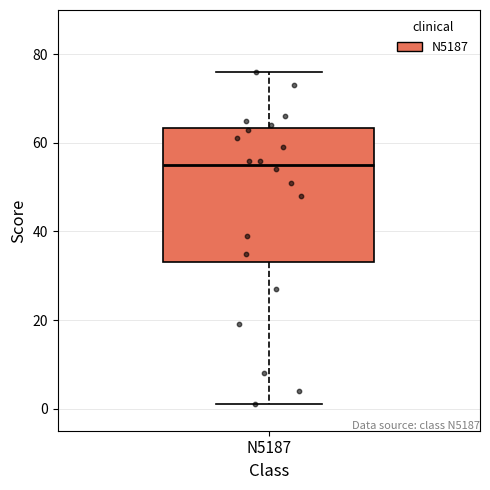

Read this box plot against the y-axis: the position of the median line, the range covered by the box, and the ends of both whiskers. The values are not printed on the chart, so give them approximately, as read against the axis.

median 56, box 34 to 64, whiskers 2 to 76